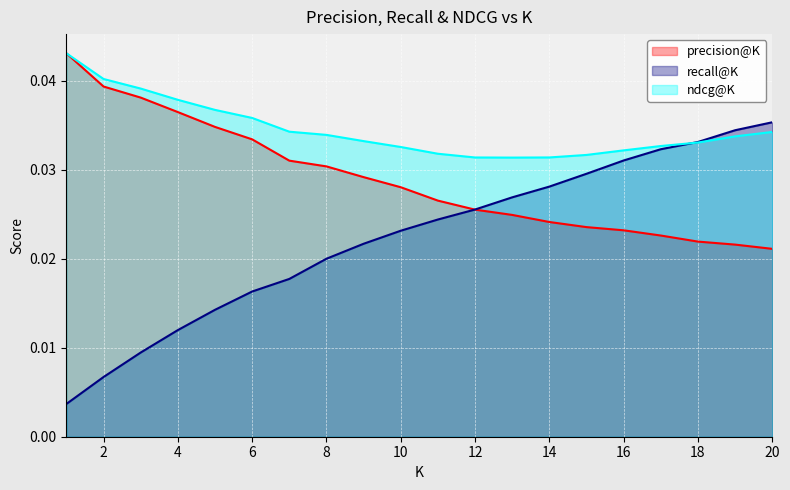

How many times do recall@K and precision@K cross each other?

1